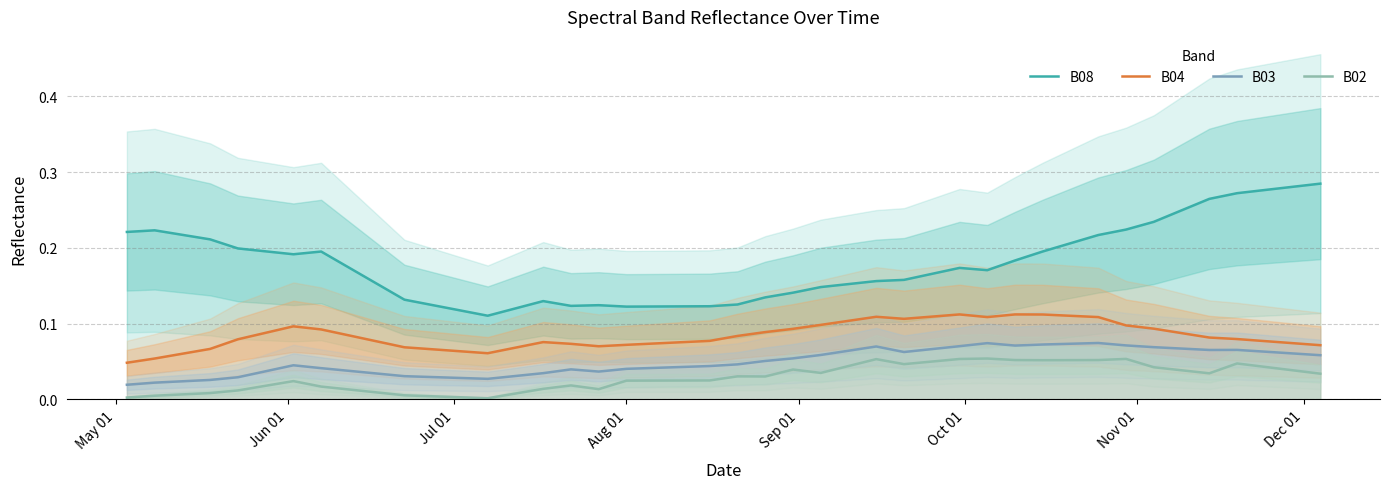

True or false: B02 and B03 cross at least once.

False